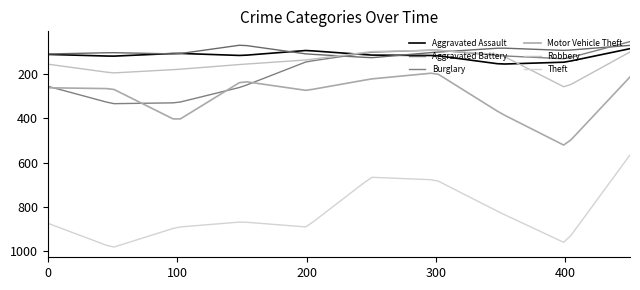

Count the number of categories in the chart.

80